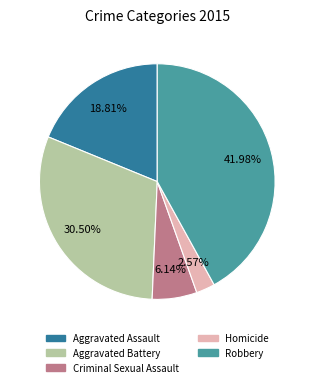

Which has a higher value, Criminal Sexual Assault or Aggravated Assault?

Aggravated Assault